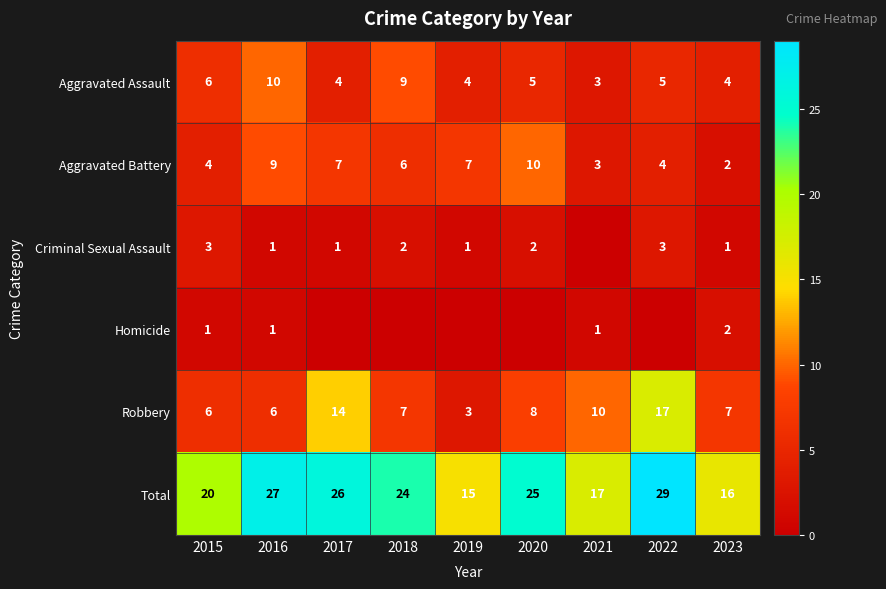

At which category does the chart reach its peak across all series?

2022